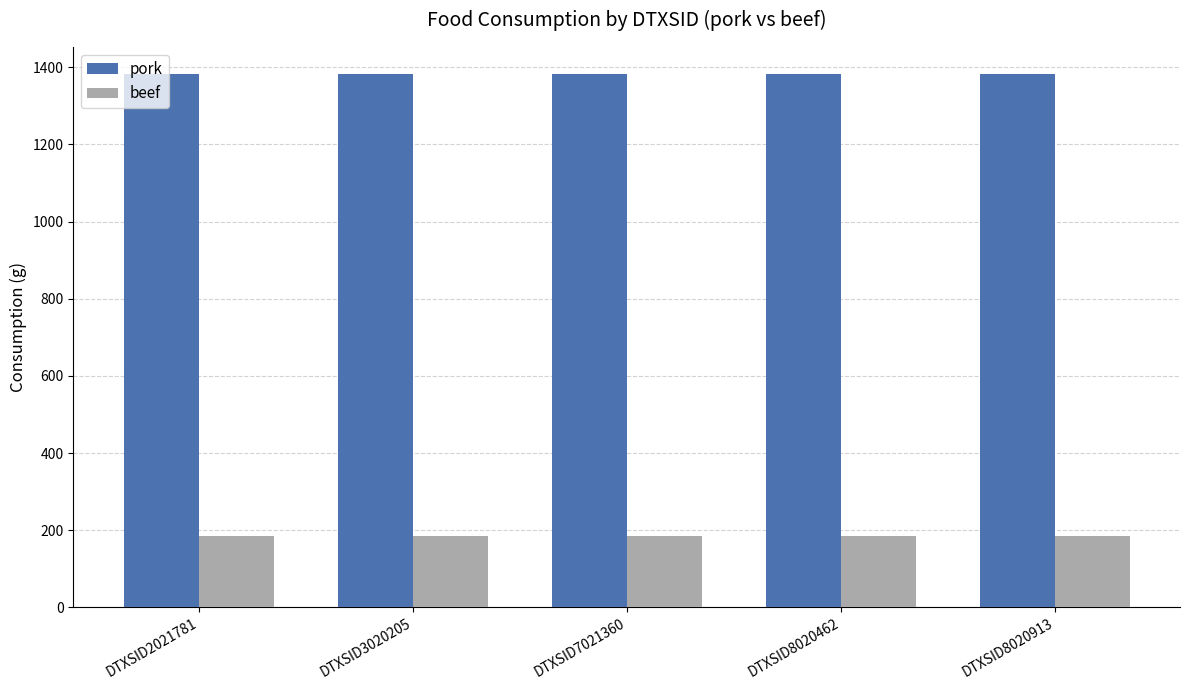

What is the lowest value of the beef series?

185.6